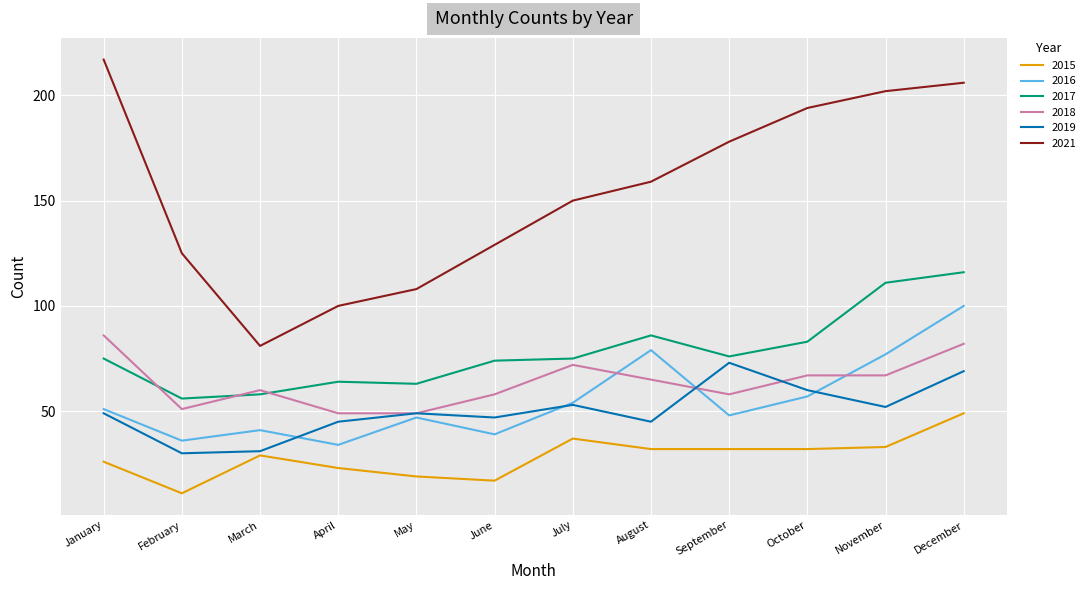

What is the difference between the maximum and minimum values in the 2021 series?

136